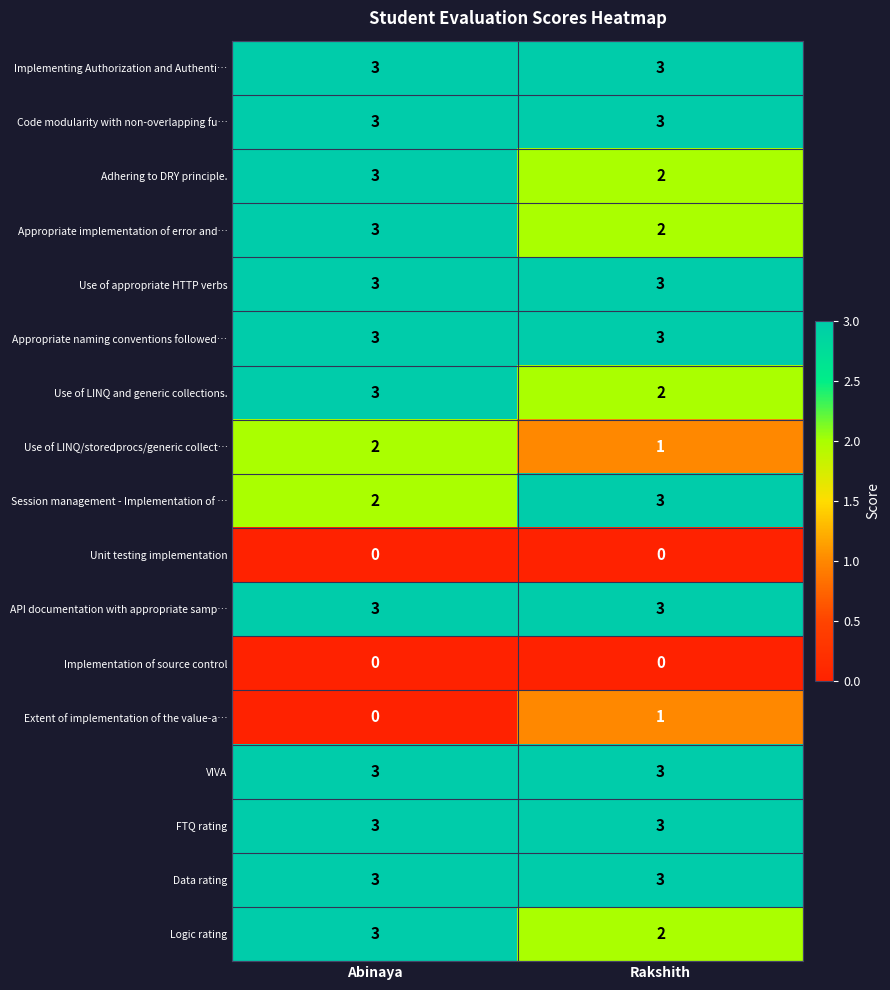

How many data points does each series have?

2